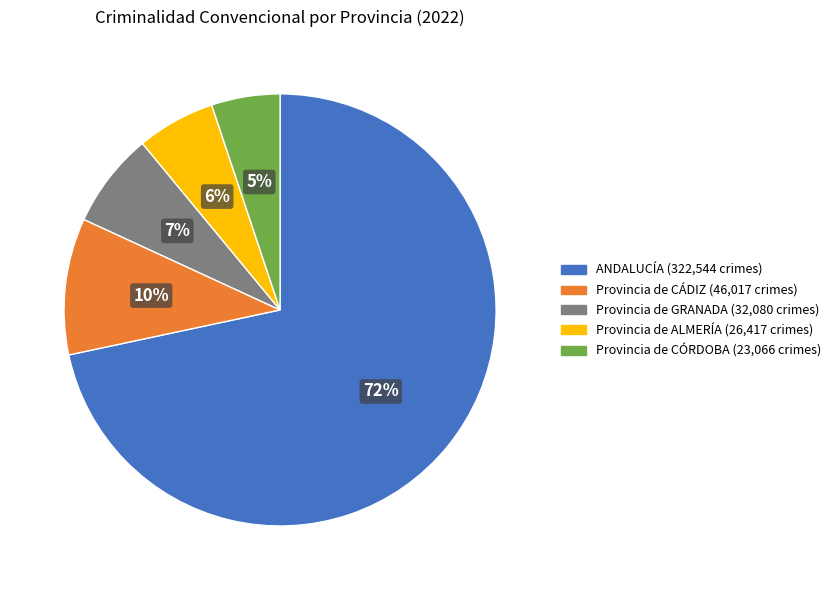

Which slice is the largest?

ANDALUCÍA